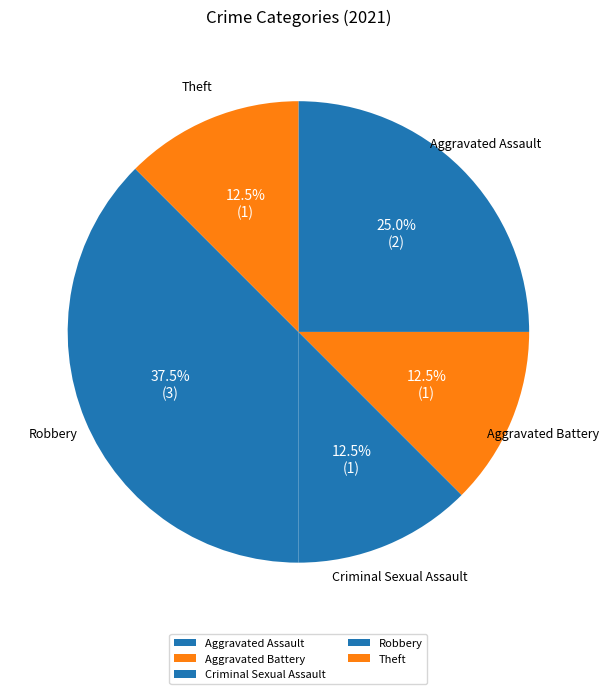

What percentage is NOT represented by Aggravated Battery?

87.5%